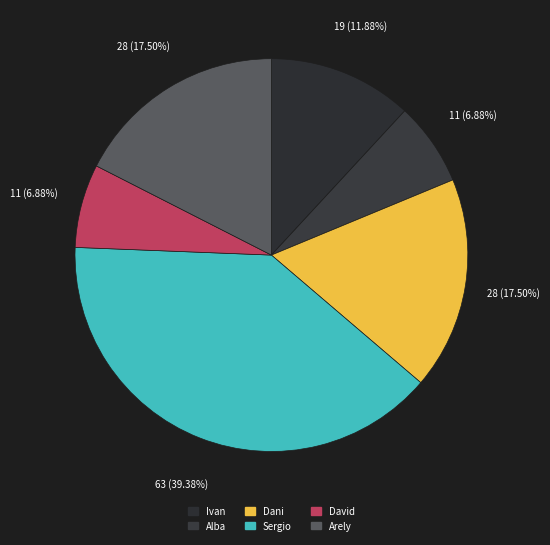

True or false: Arely accounts for 5% of the total.

False